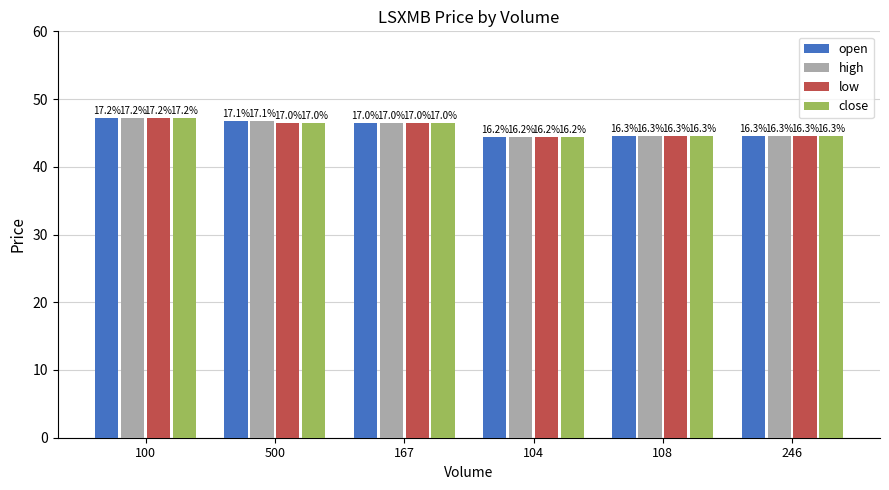

How many bars are there in each group?

4